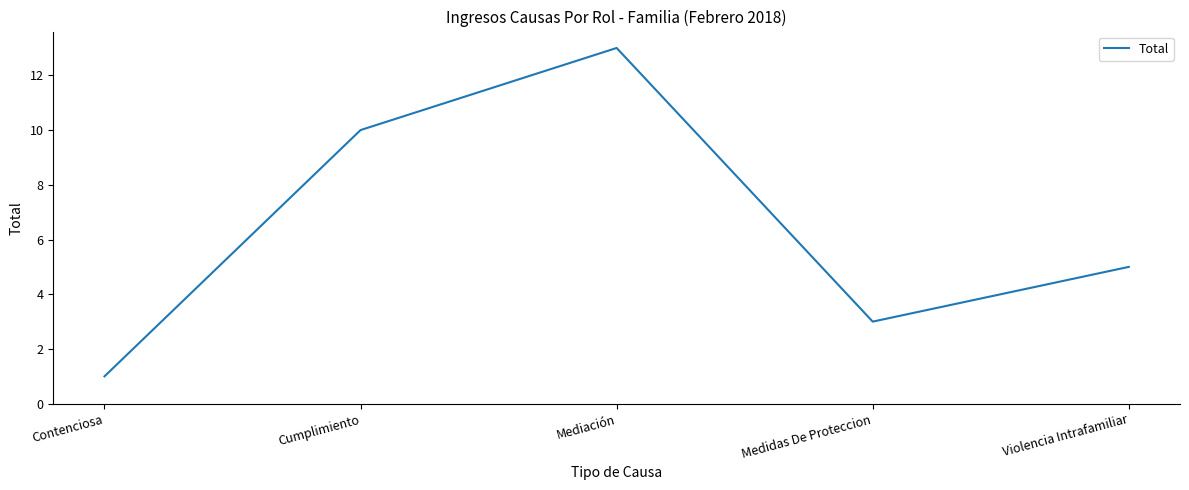

At which category does the chart reach its minimum across all series?

Contenciosa